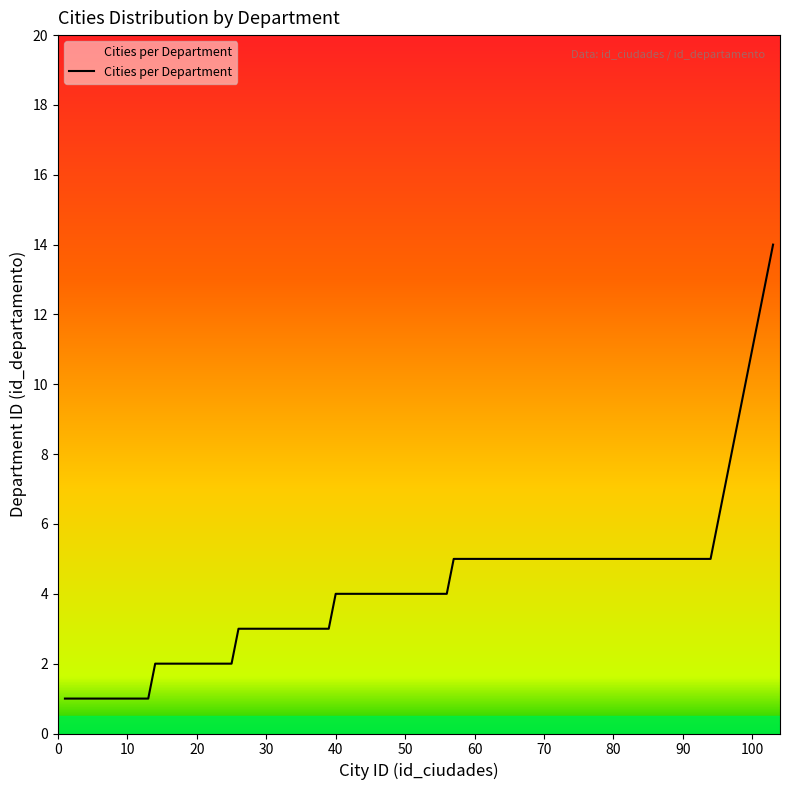

Count the number of data series in this chart.

1